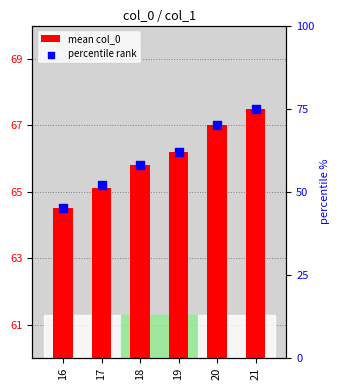

Which series has the largest total across all categories?

mean col_0